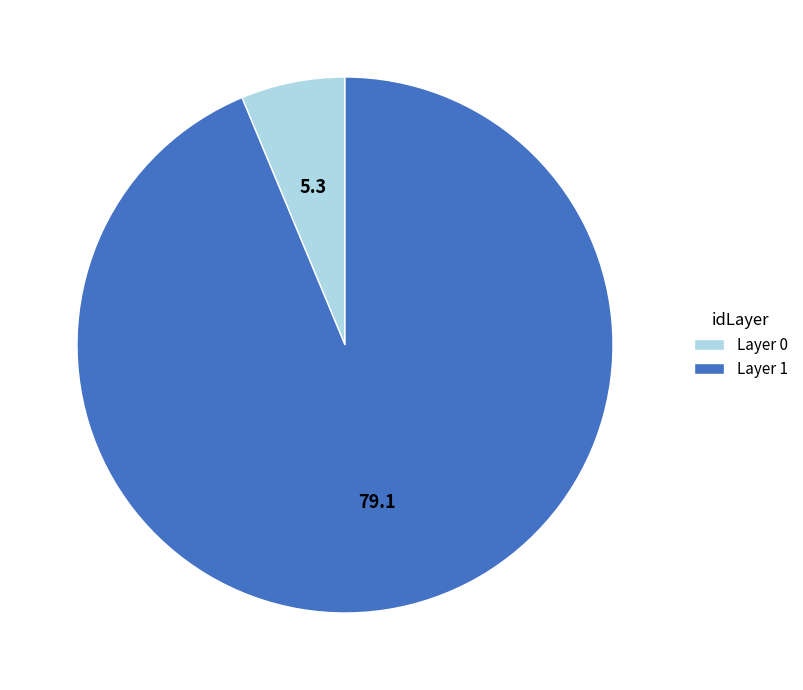

Combined, do Layer 1 and Layer 0 account for over 50%?

Yes